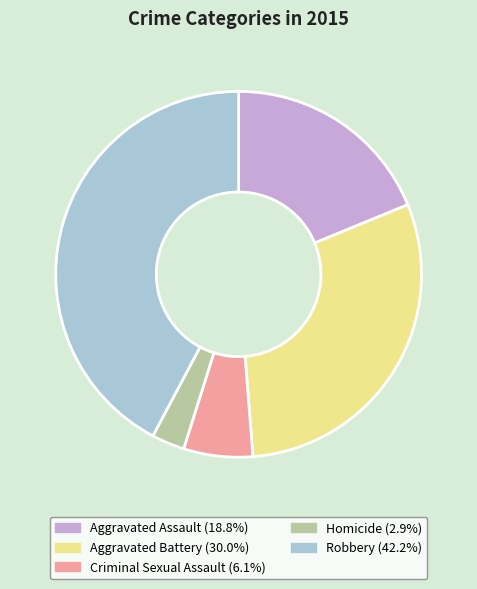

True or false: Aggravated Assault accounts for 32% of the total.

False